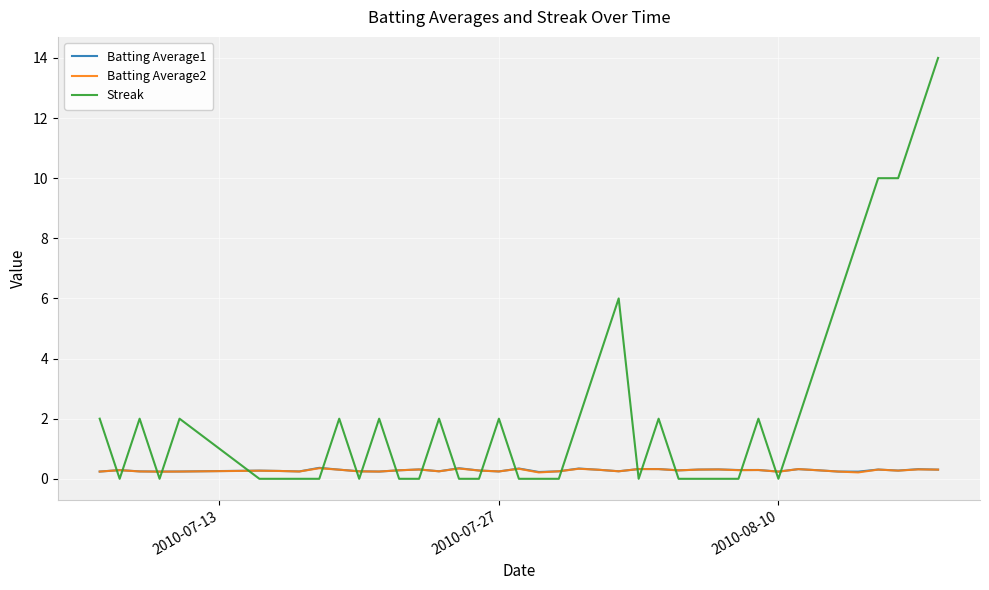

Which series ends up on top after the final intersection of Batting Average1 and Streak?

Streak